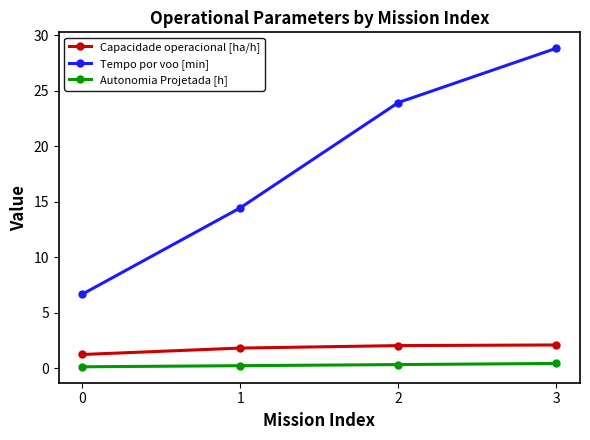

At which category is the sum across all series the highest?

3